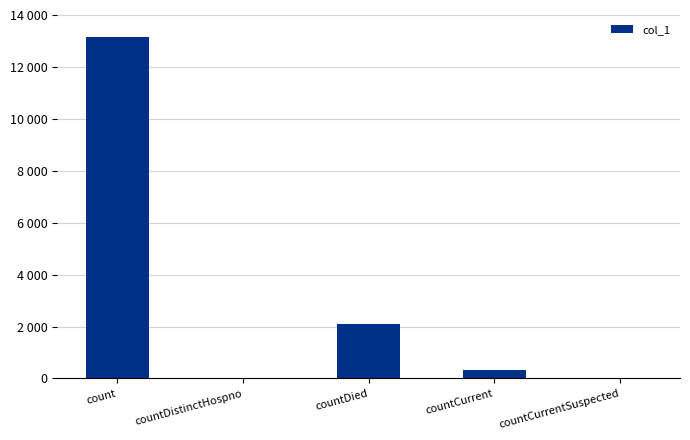

Does the chart contain stacked bars?

No